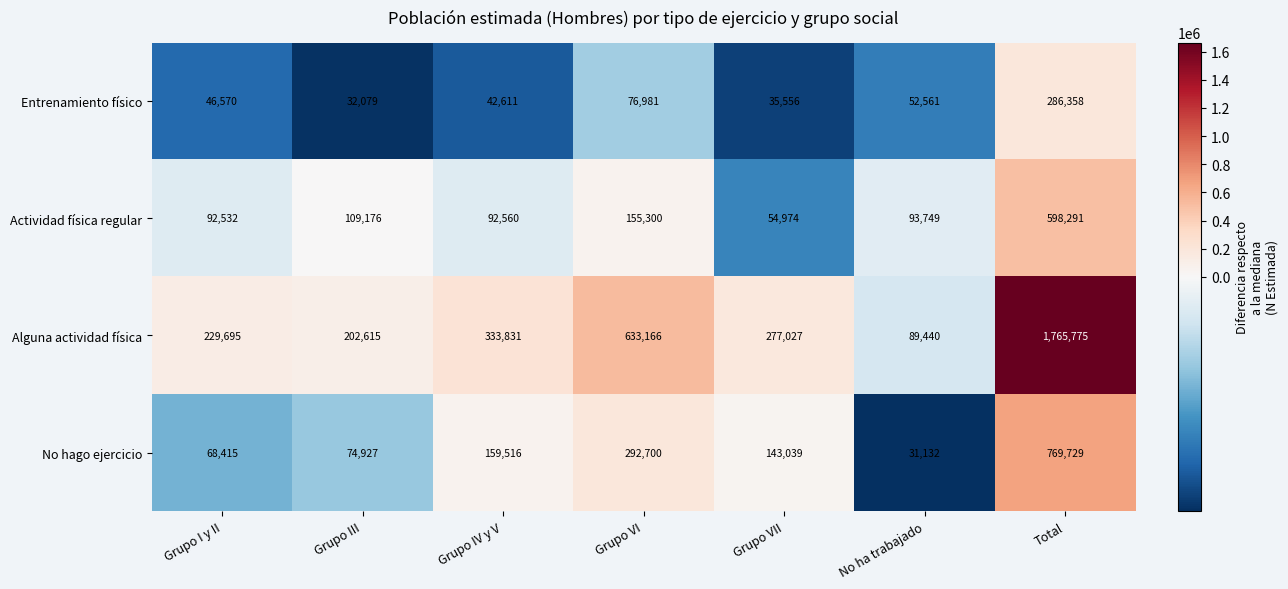

What is the difference between the No hago ejercicio values at Grupo III and Grupo VI?

217773